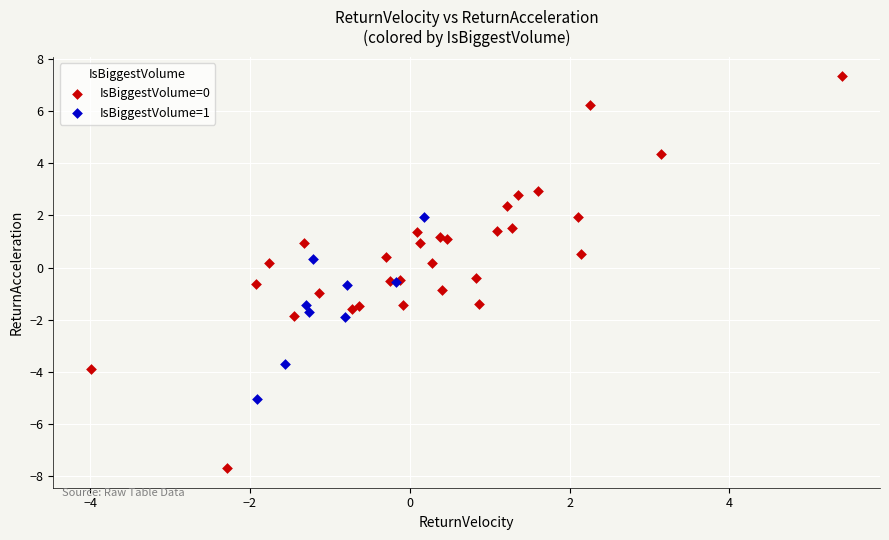

Which series contains the lowest Y value?

IsBiggestVolume=0